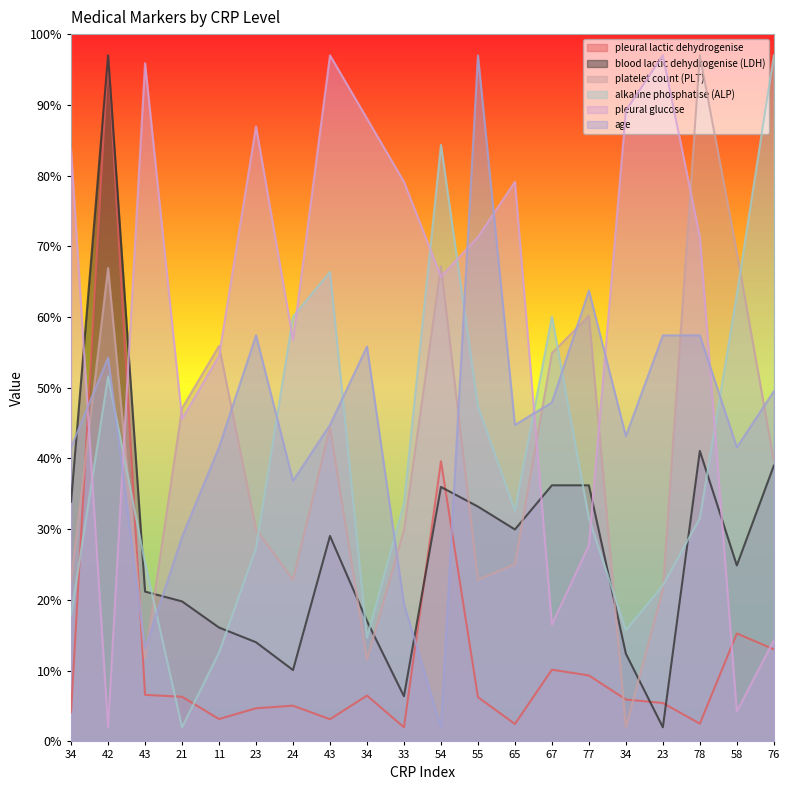

What is the total value across all series at 65?

214.0